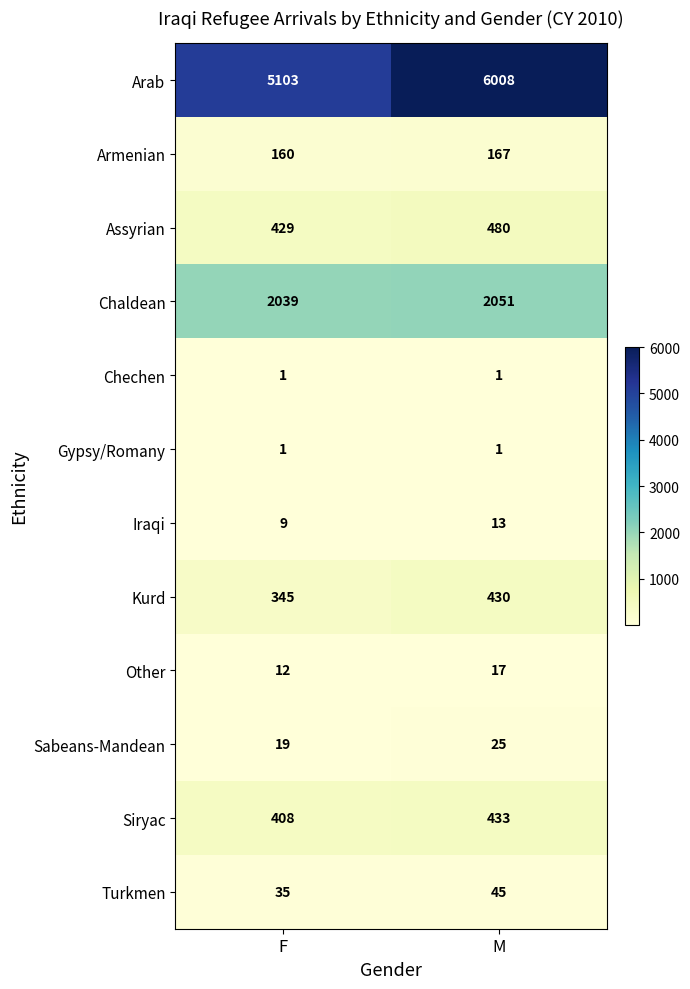

Which series changed the most between F and M?

Arab